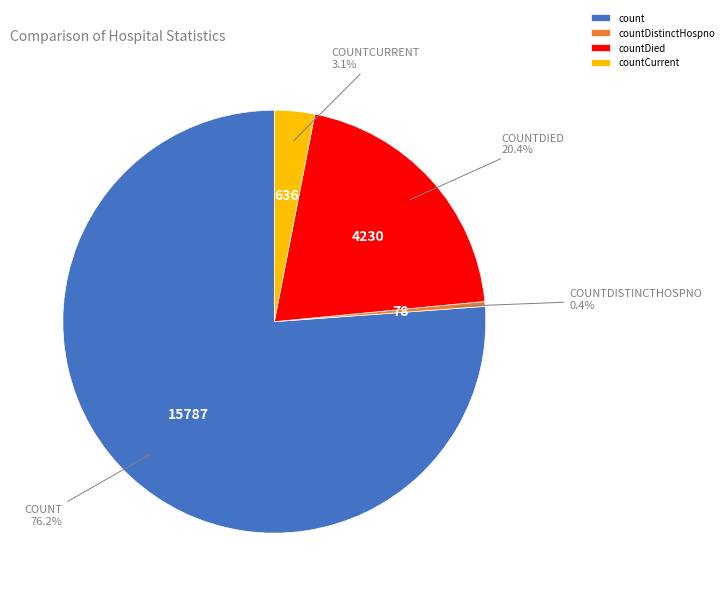

To the nearest percent, what portion does countDied represent?

20%